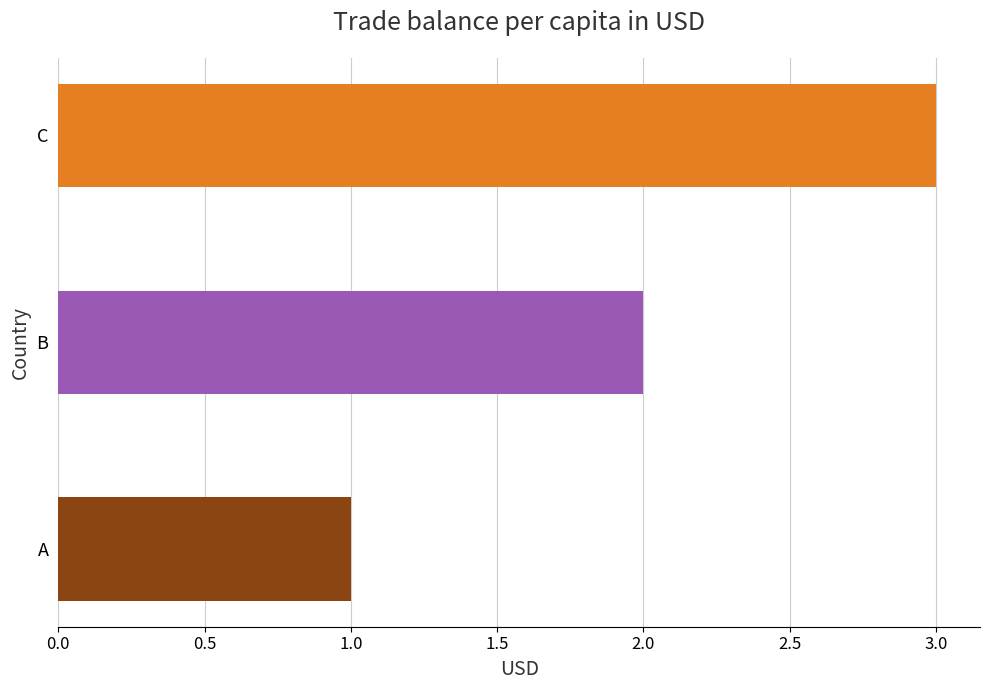

Between C and B, which is larger?

C